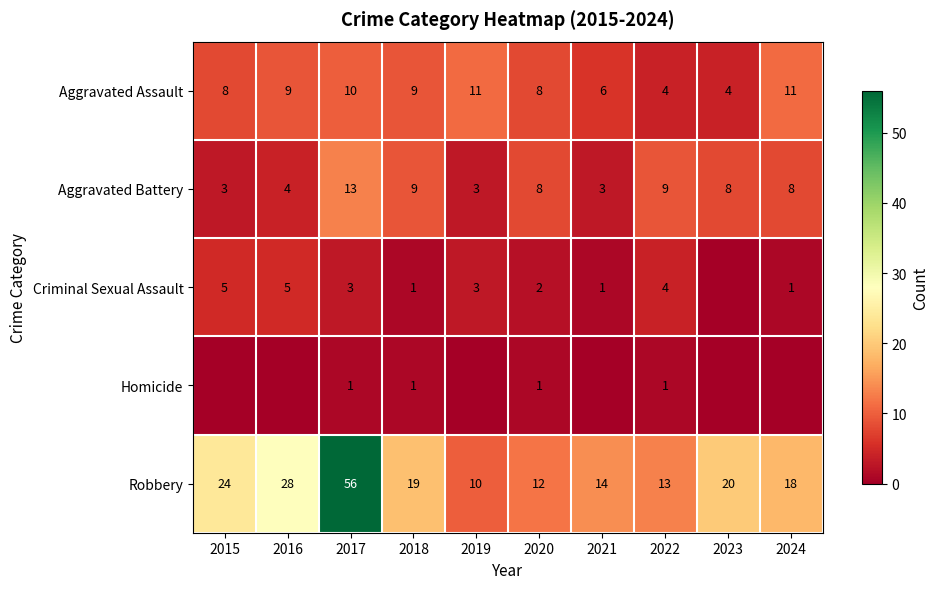

What is the minimum value for Aggravated Battery?

3